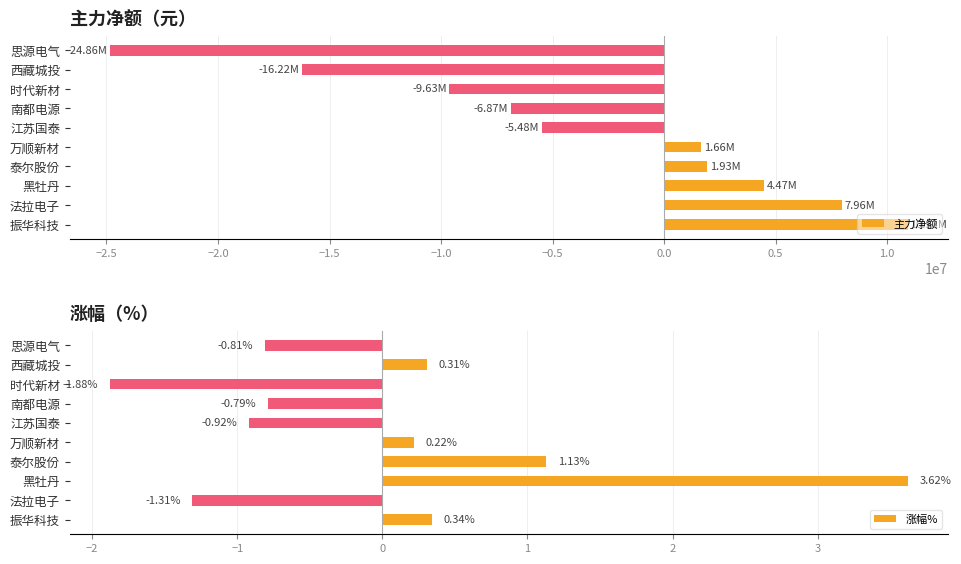

What is the value of the 主力净额 bar at the 8th from the left?

-9627871.0